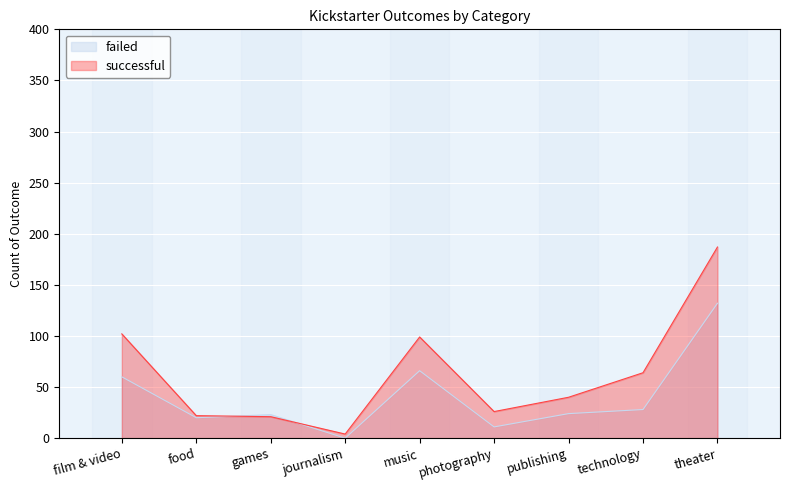

List the series in order of their peak value, lowest first.

failed, successful